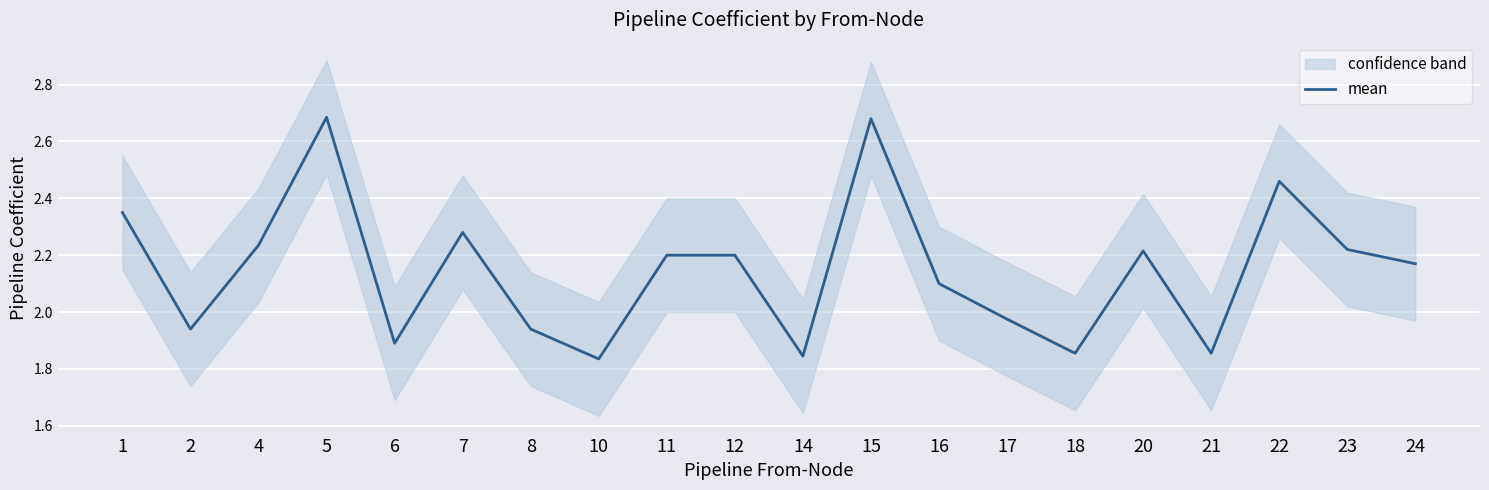

True or false: the data shows 4.4 at 22.

False